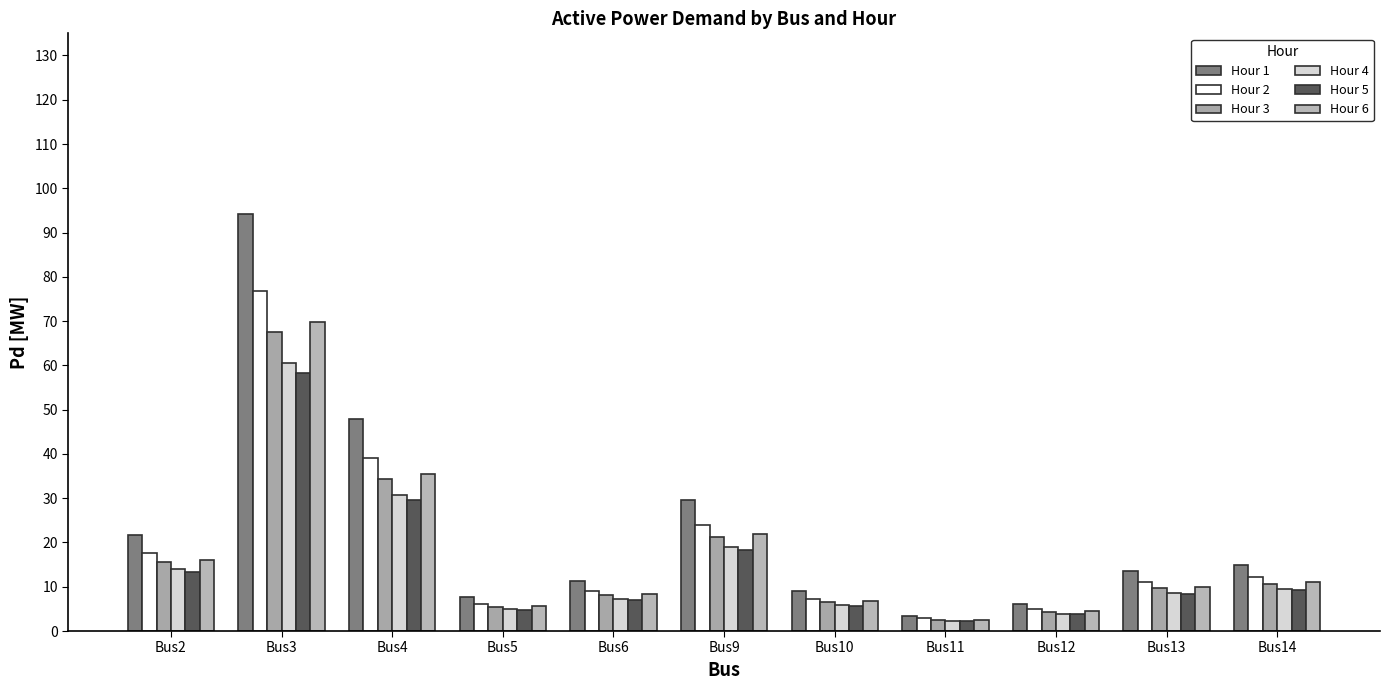

Reading left to right, transcribe all the data shown in this chart.

Hour 1: 21.7	94.2	47.8	7.6	11.2	29.5	9.0	3.5	6.1	13.5	14.9
Hour 2: 17.7	76.8	39.0	6.2	9.1	24.1	7.3	2.9	5.0	11.0	12.2
Hour 3: 15.6	67.5	34.3	5.4	8.0	21.1	6.4	2.5	4.4	9.7	10.7
Hour 4: 13.9	60.5	30.7	4.9	7.2	19.0	5.8	2.2	3.9	8.7	9.6
Hour 5: 13.4	58.2	29.5	4.7	6.9	18.2	5.6	2.2	3.8	8.3	9.2
Hour 6: 16.1	69.8	35.4	5.6	8.3	21.9	6.7	2.6	4.5	10.0	11.0